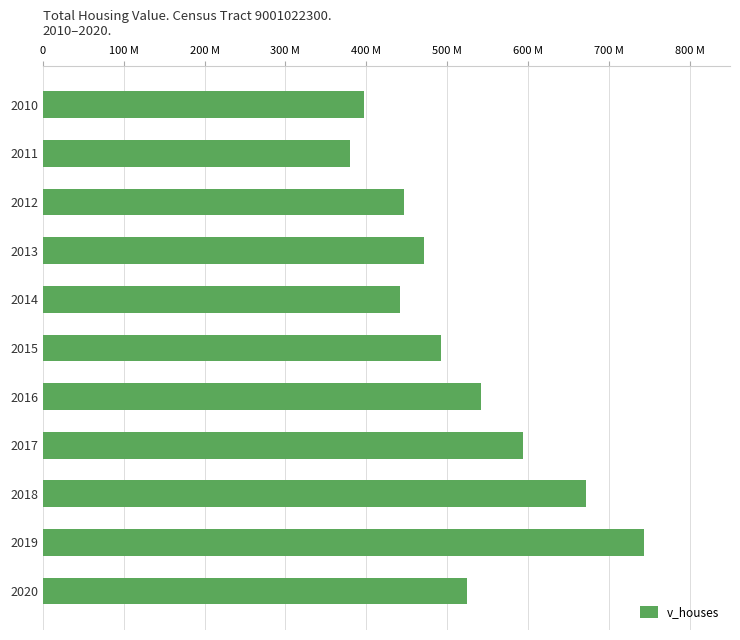

Does the chart contain any negative values?

No